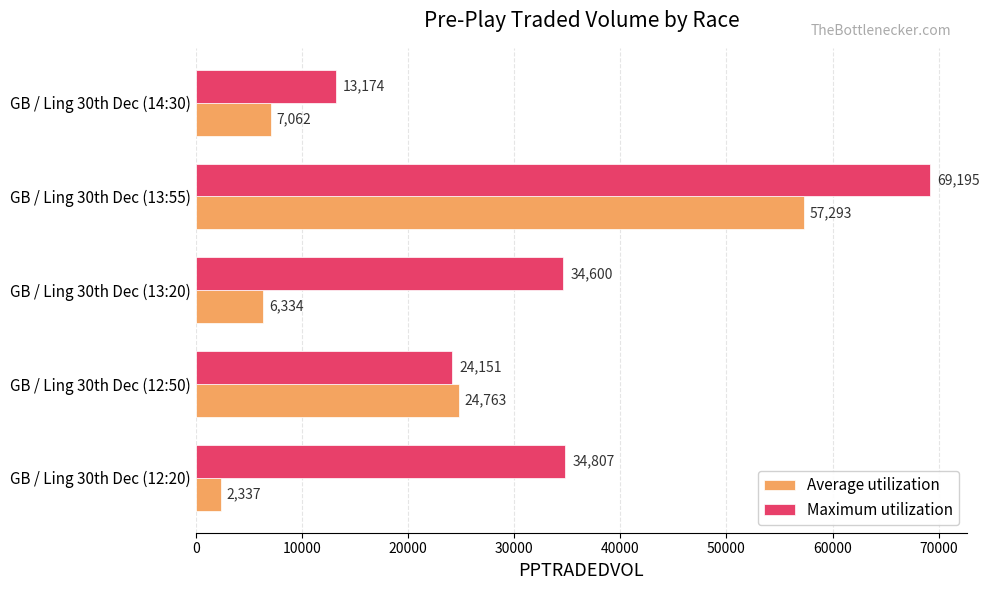

What is the difference between the second highest and second lowest values in the Average utilization series?

18429.0